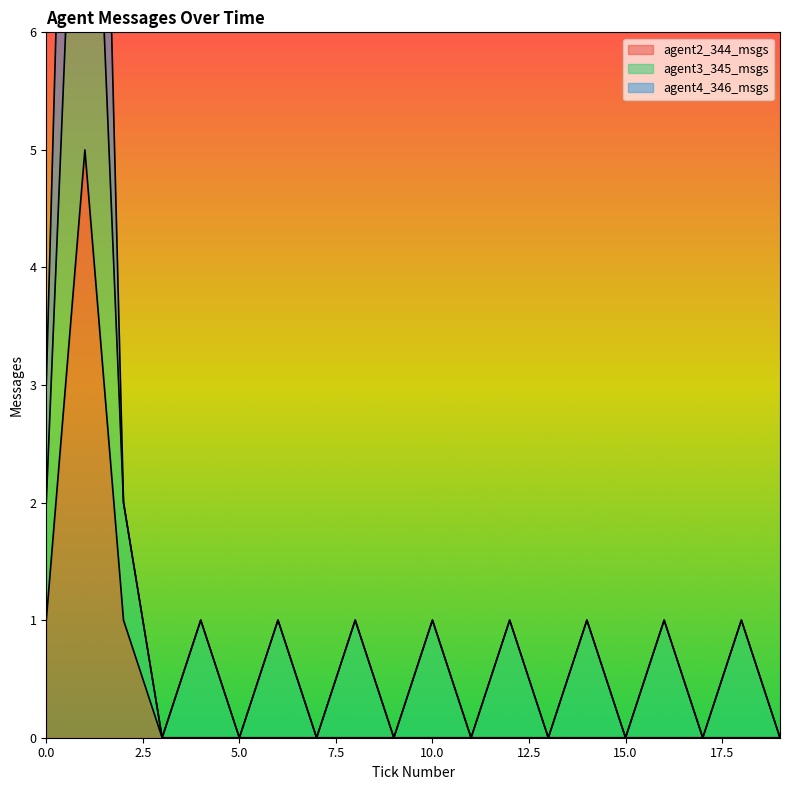

The value of agent2_344_msgs at 5.0 is 0. True or false?

True